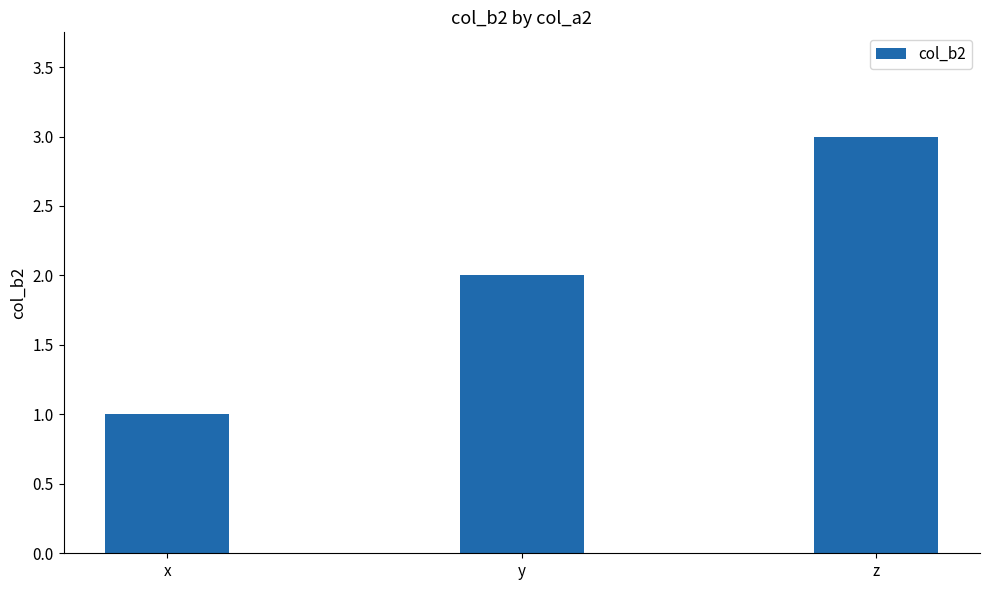

Rank the categories by value from lowest to highest.

x, y, z